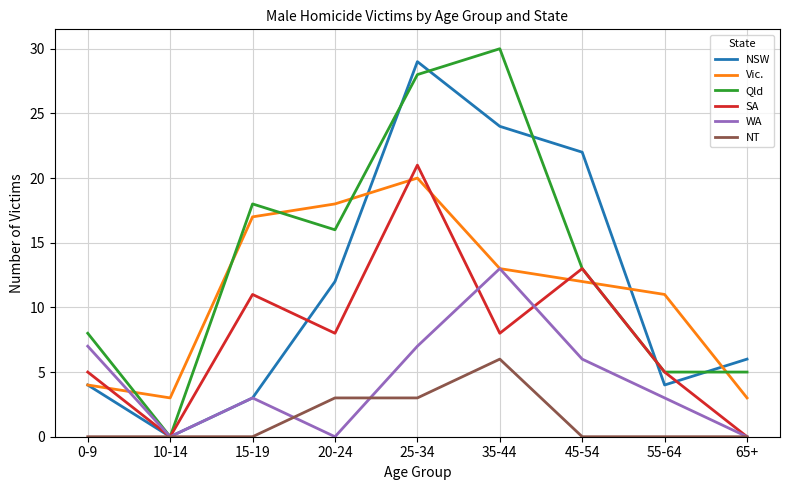

What is the sum of the NSW values at 20-24 and 45-54?

34